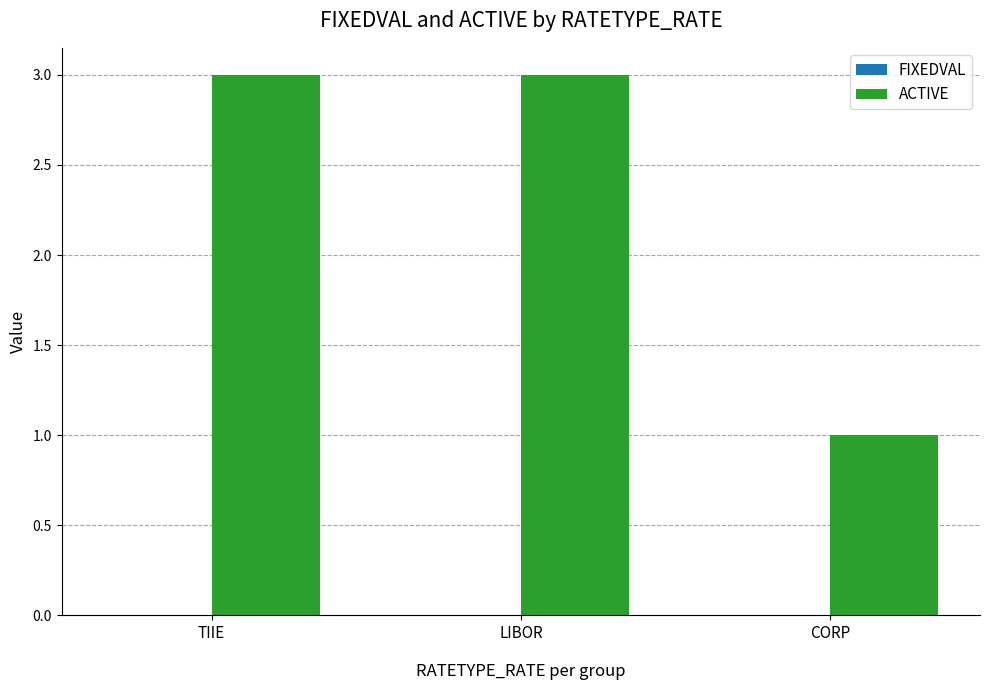

Reading left to right, transcribe all the data shown in this chart.

3	3	1